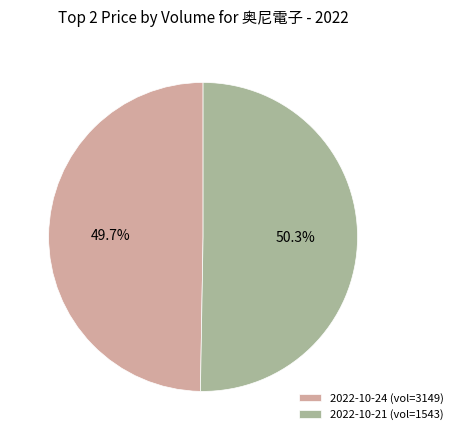

Rank the categories by value from highest to lowest.

2022-10-21 (vol=1543), 2022-10-24 (vol=3149)